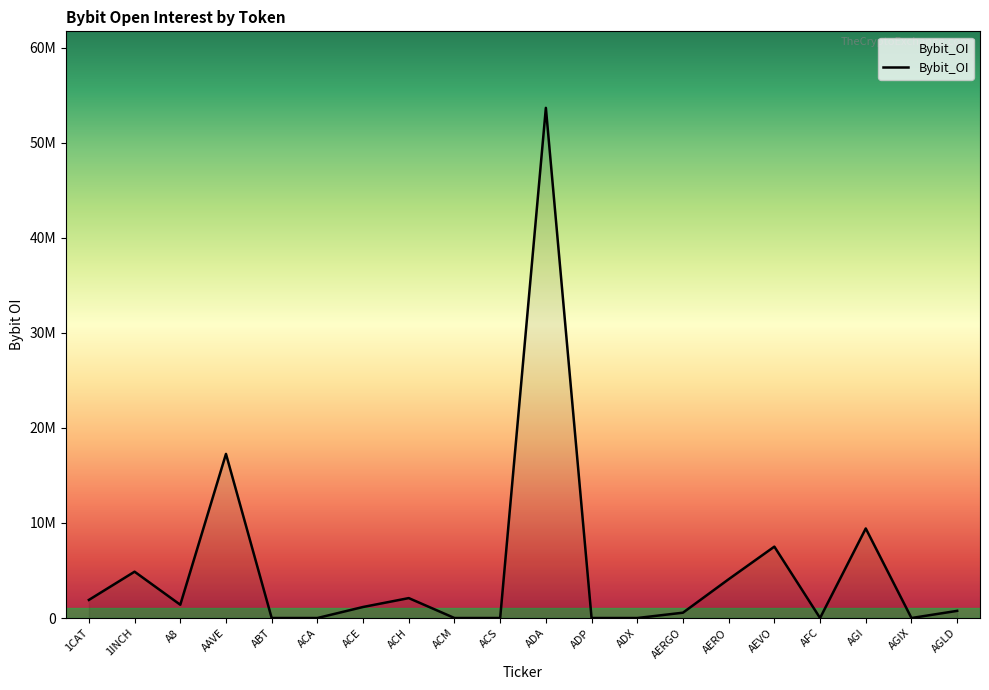

The value at AGI is 9421581. True or false?

True